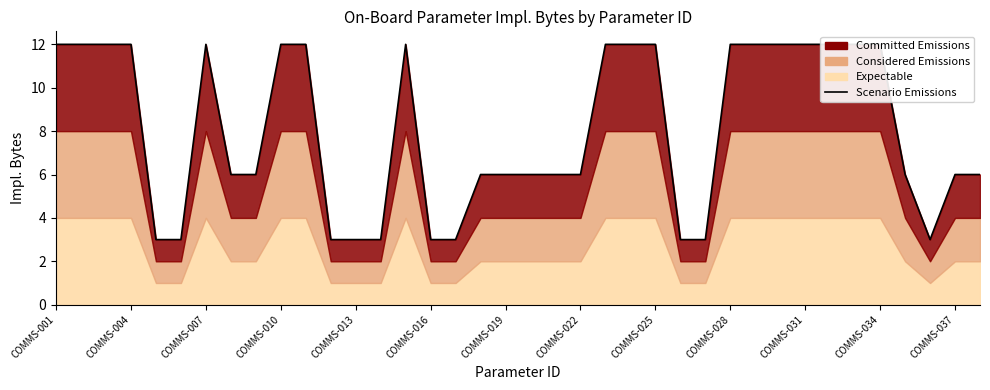

At which label does the data first exceed 6?

COMMS-001